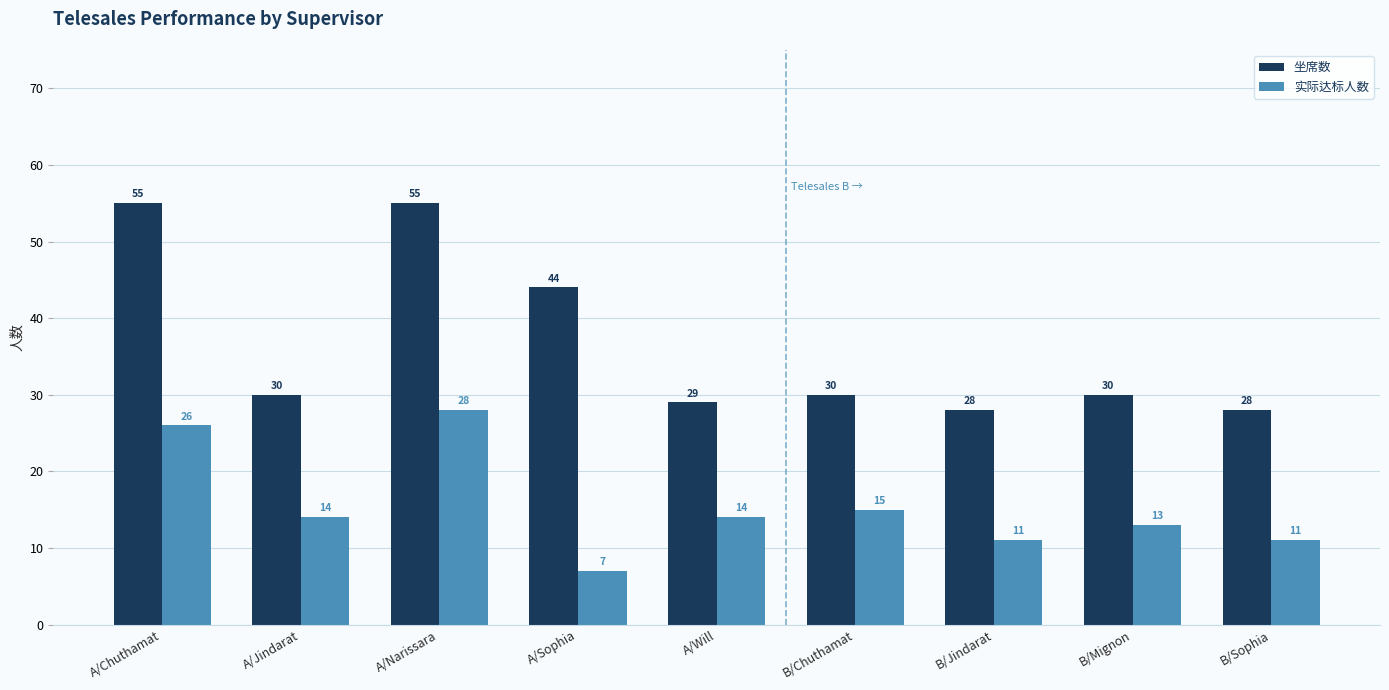

Between B/Chuthamat and B/Mignon, which series saw the biggest shift?

实际达标人数